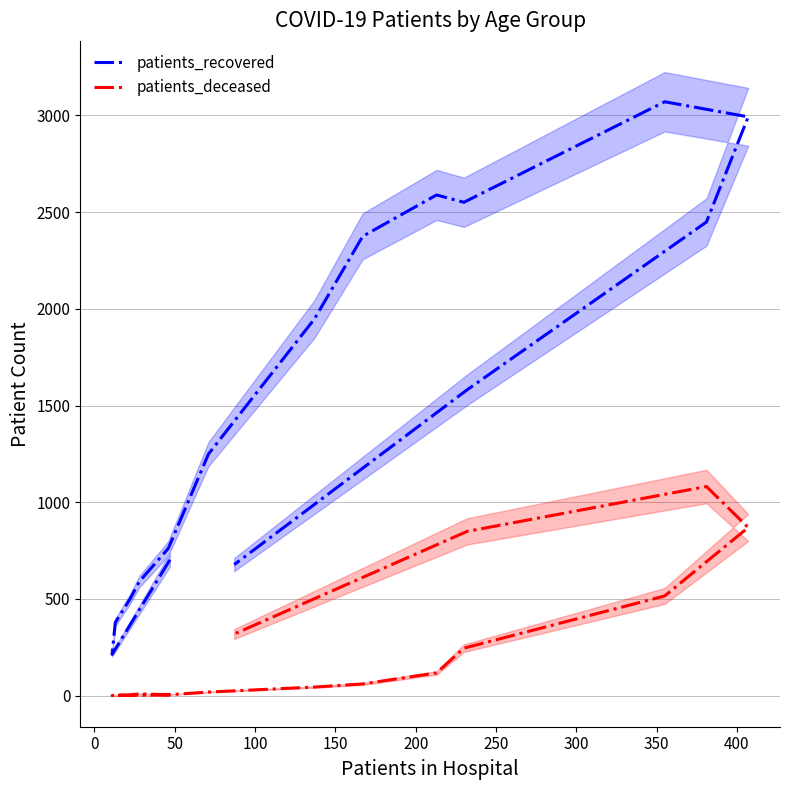

What is the minimum value for patients_recovered?

213